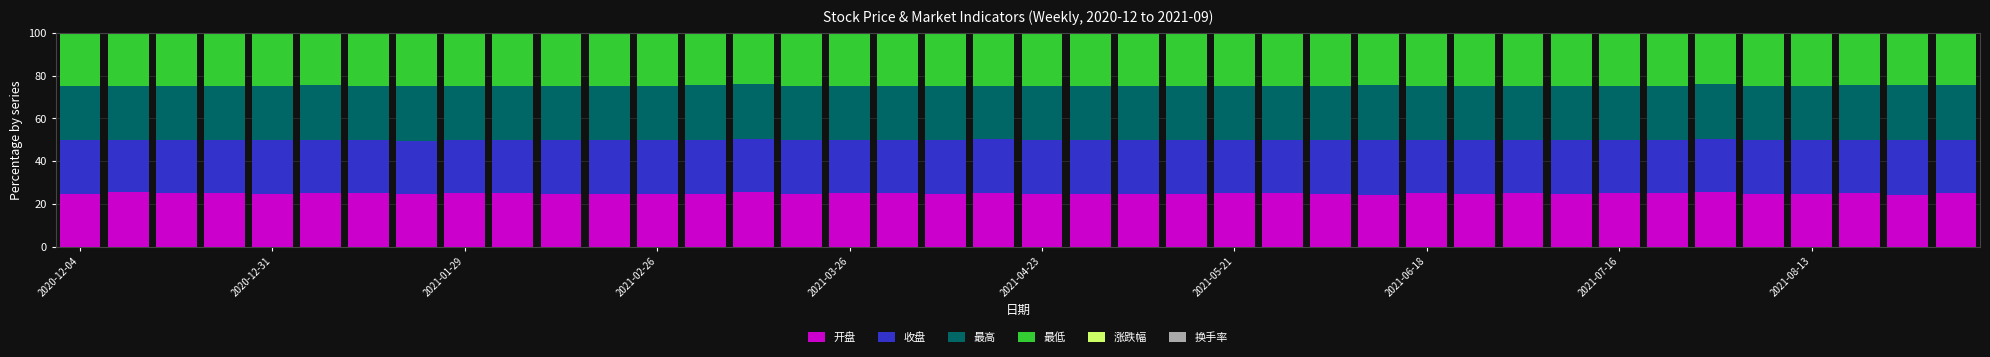

Does the chart contain stacked bars?

Yes